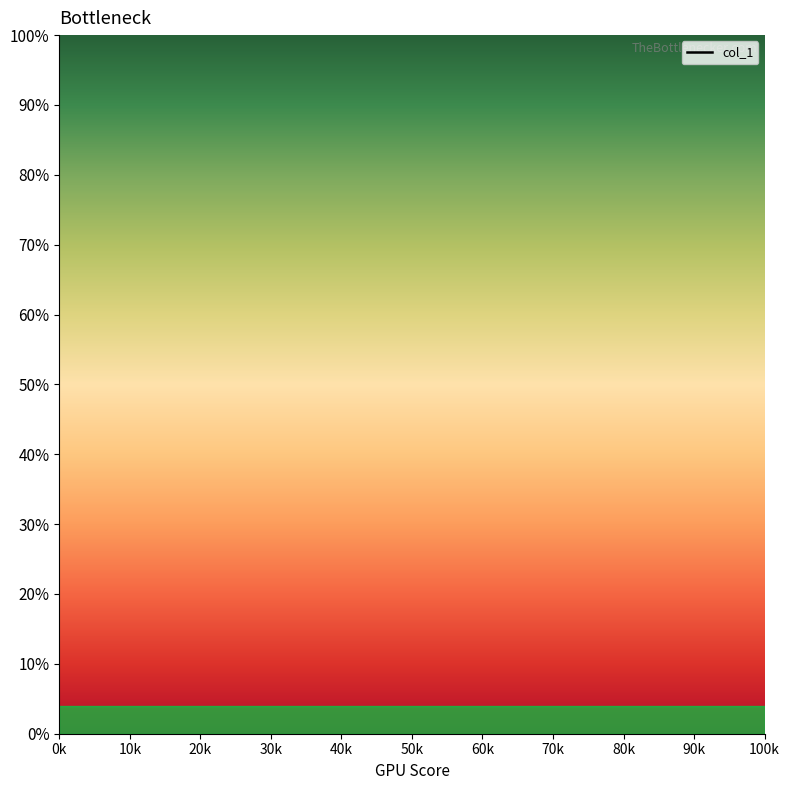

Between 70k and 30k, which is larger?

30k